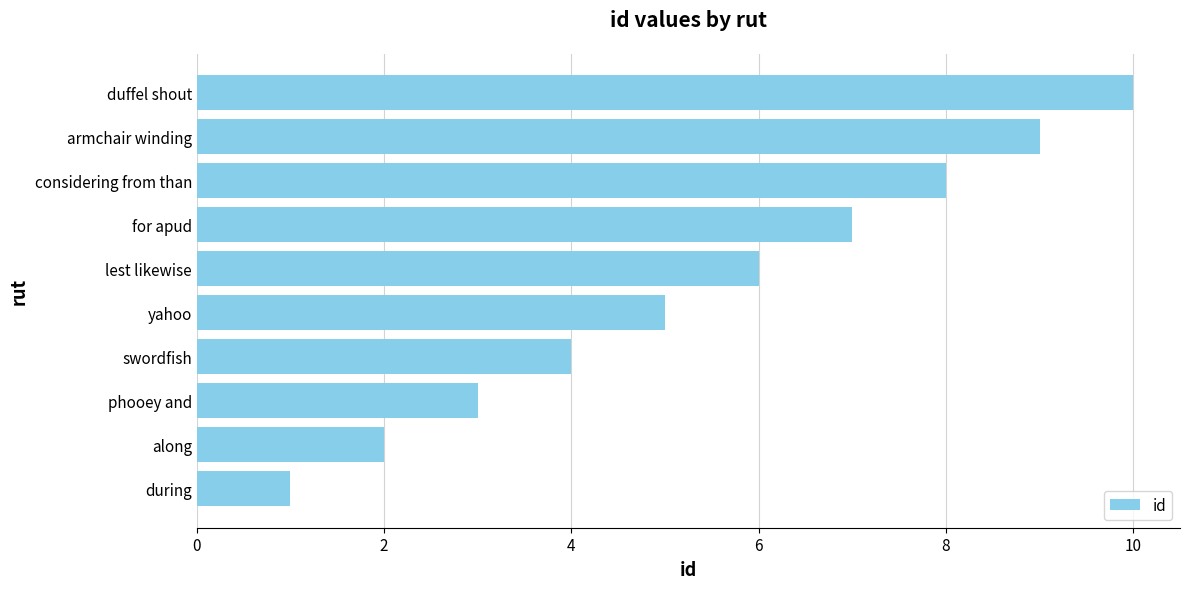

What is the sum of all values?

55